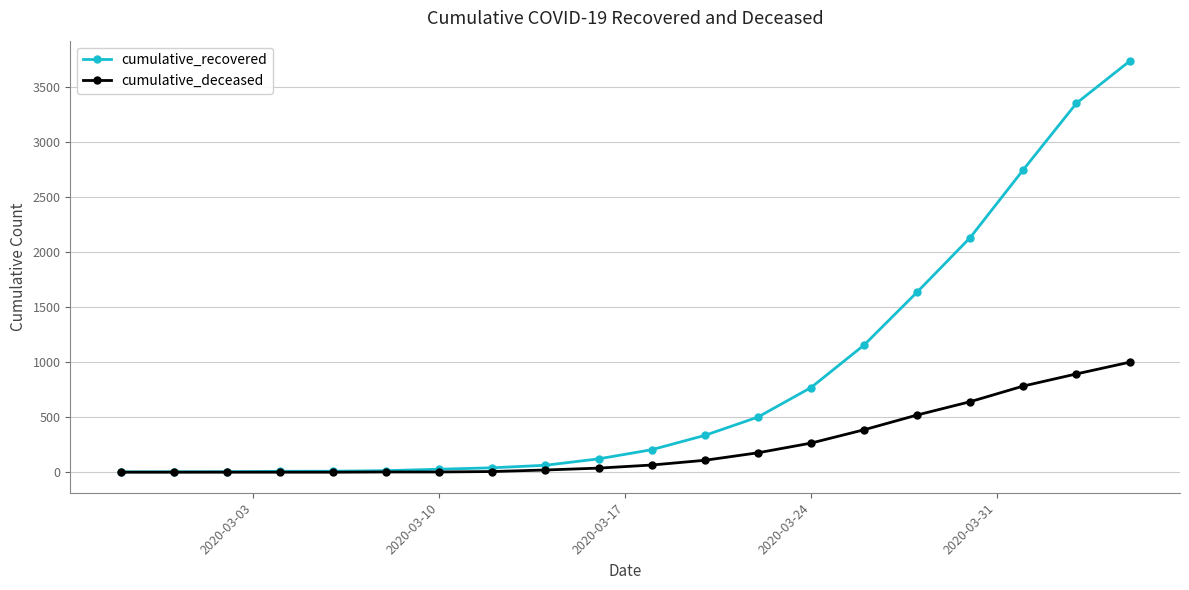

What is the difference between the second highest and second lowest values in the cumulative_recovered series?

3345